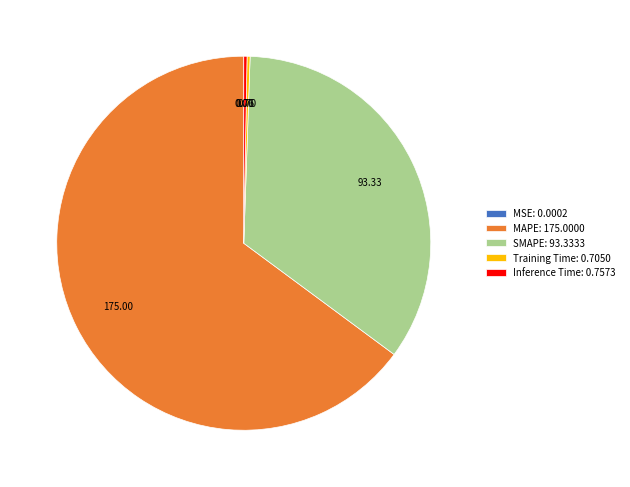

Is there a majority slice in this chart?

Yes